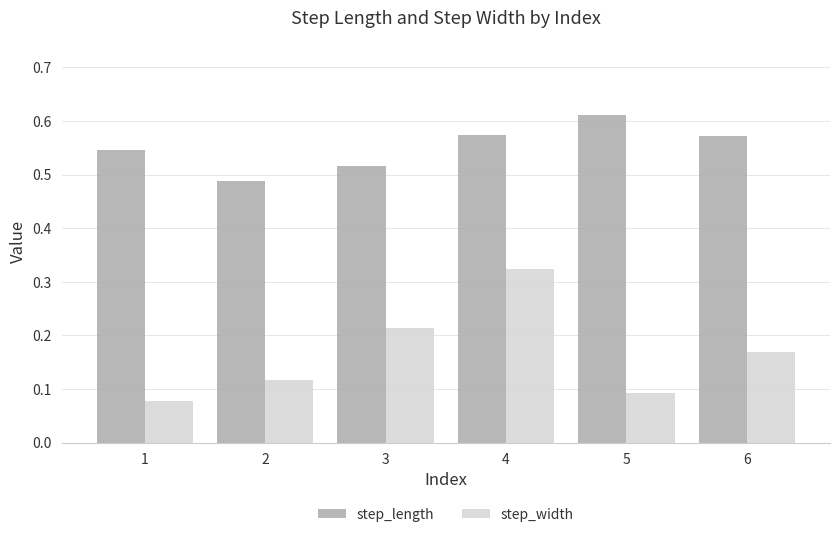

The value of step_width at 3 is 0.1. True or false?

False